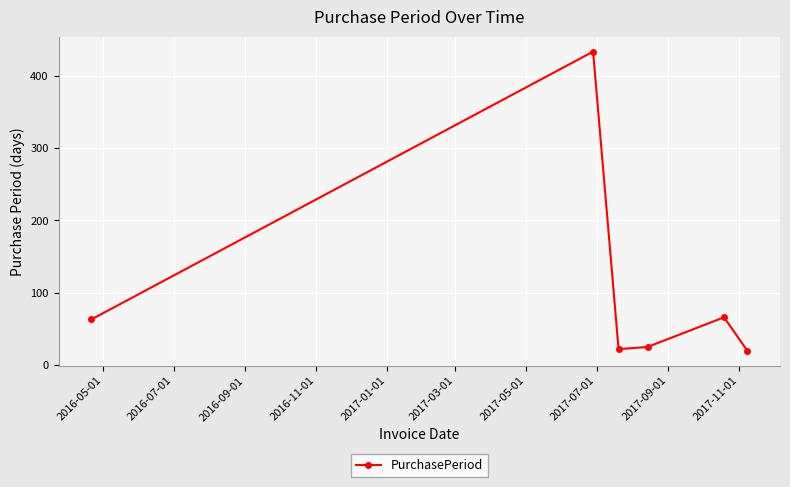

Count the number of data series in this chart.

1